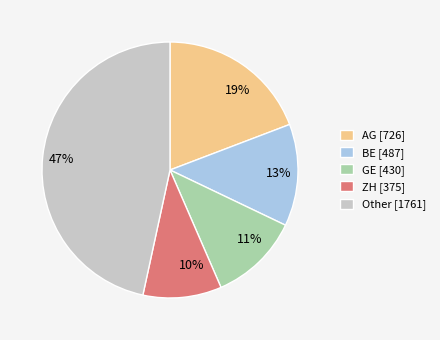

How many segments does this pie chart have?

5